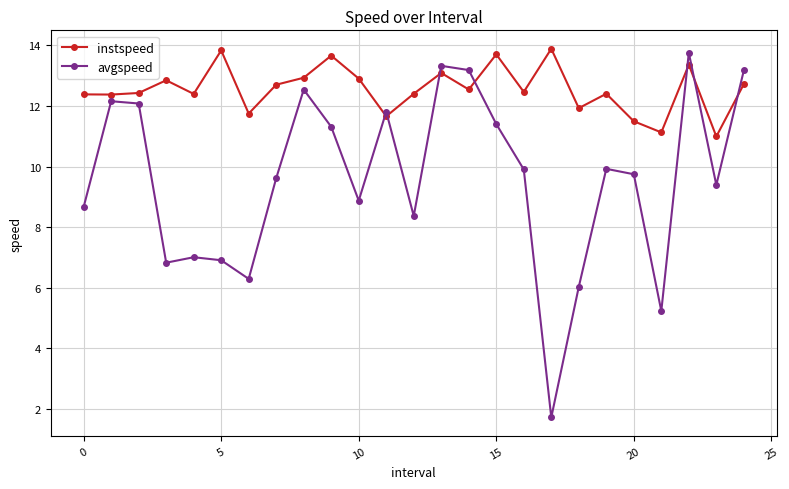

What is the value of the instspeed point at the 19th from the left?

11.9